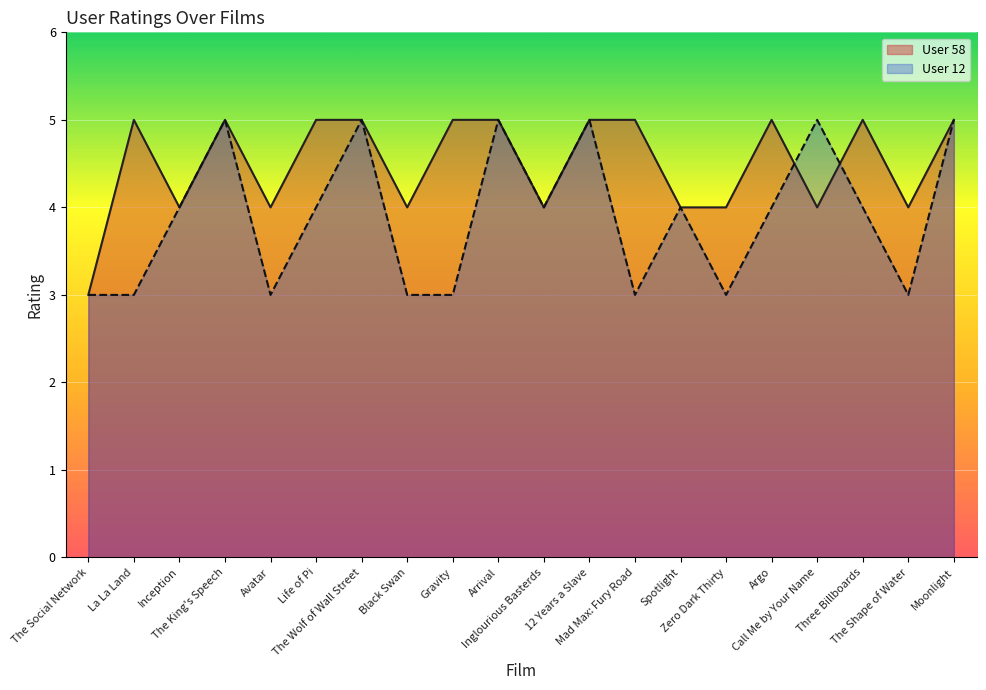

How many intersections are there between User 58 and User 12?

2